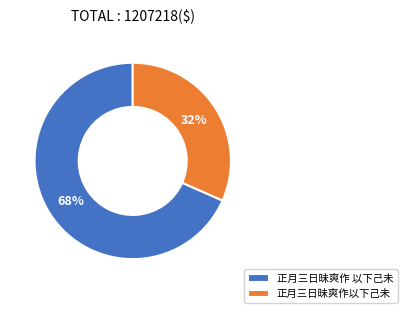

To the nearest percent, what percentage of the pie is 正月三日昧爽作 以下己未?

68%